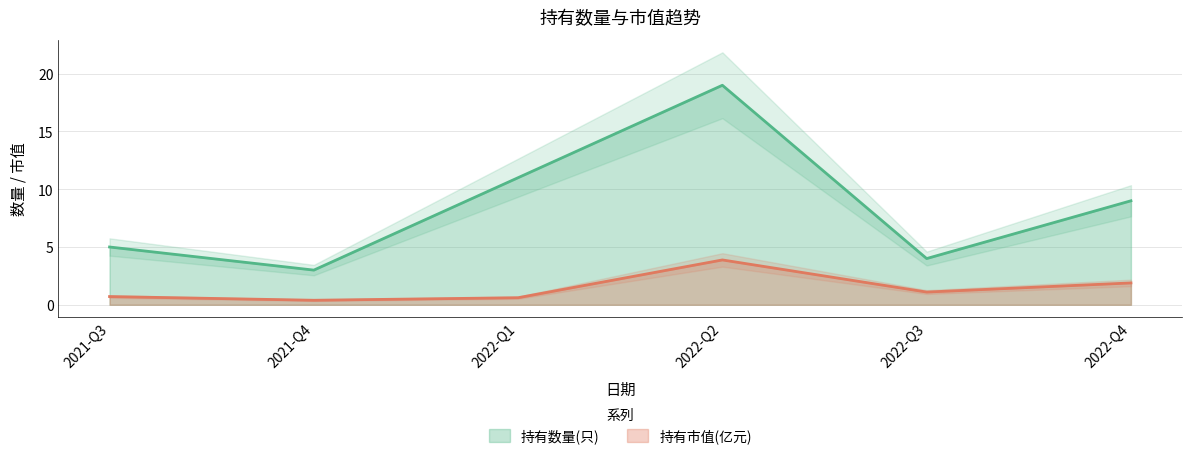

What is the value of the 持有市值(亿元) point at the 2nd from the left?

0.4